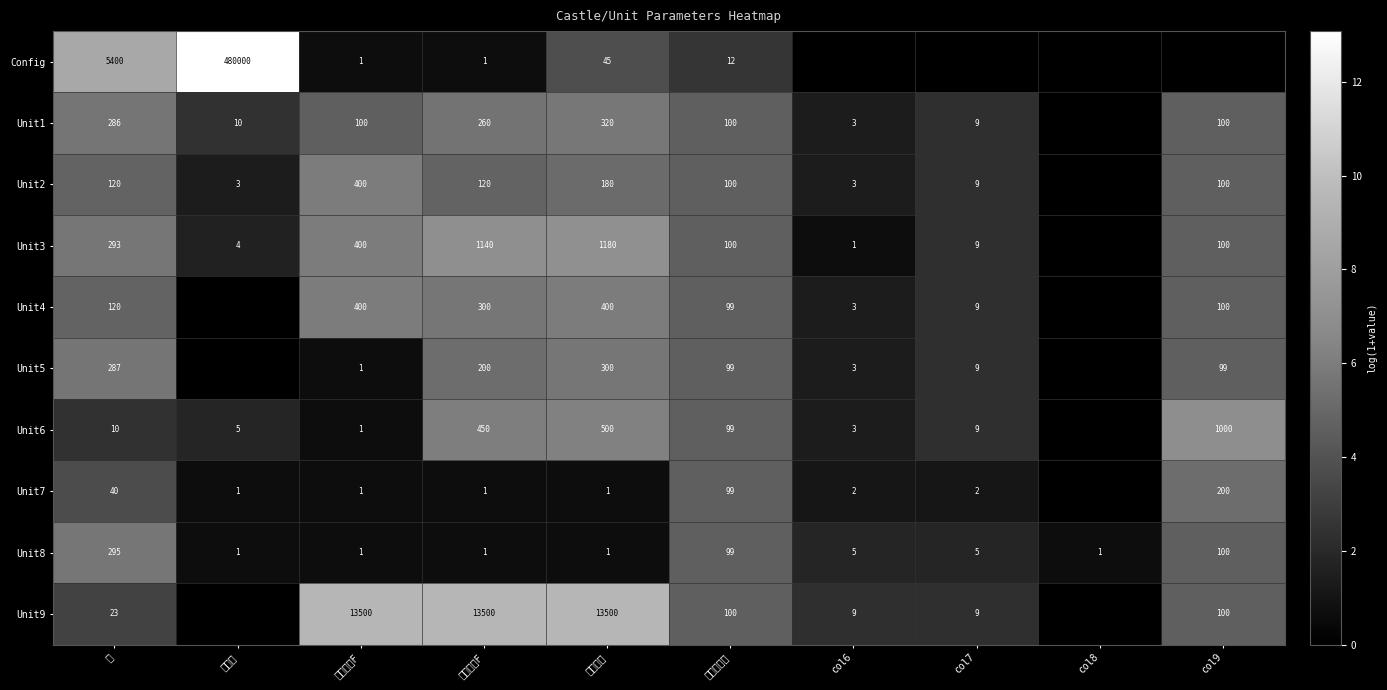

What is the total value across all series at 幅?

6874